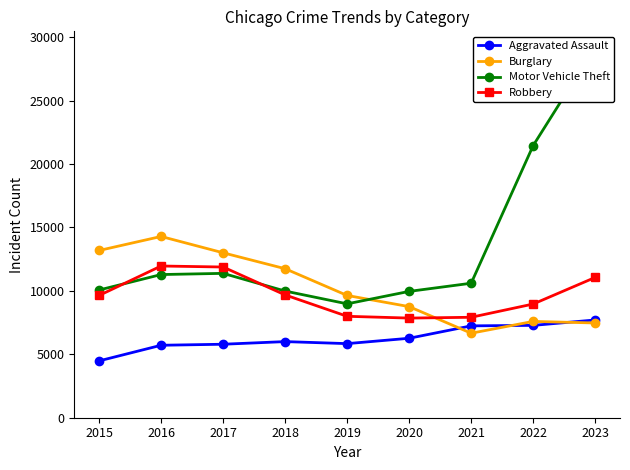

The value of Aggravated Assault at 2016 is 5712. True or false?

True